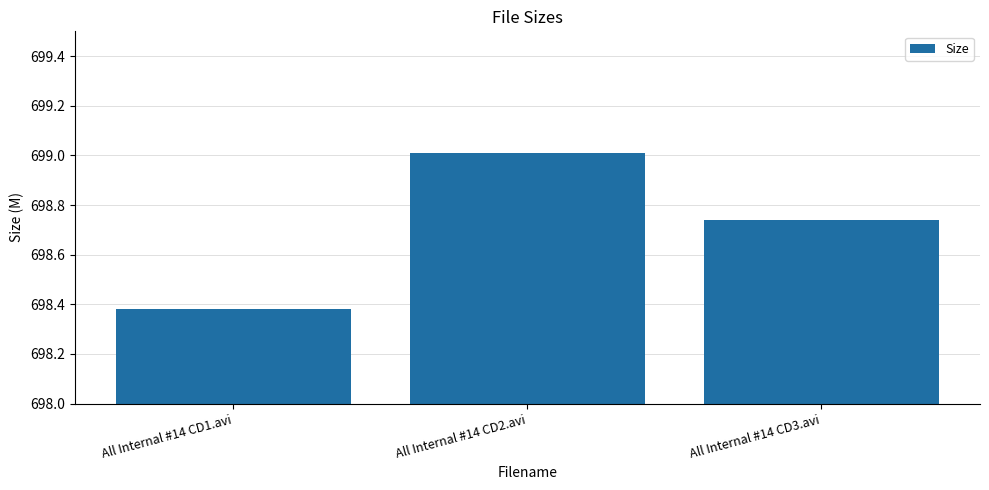

What is the change in value from All Internal #14 CD1.avi to All Internal #14 CD3.avi?

+0.4